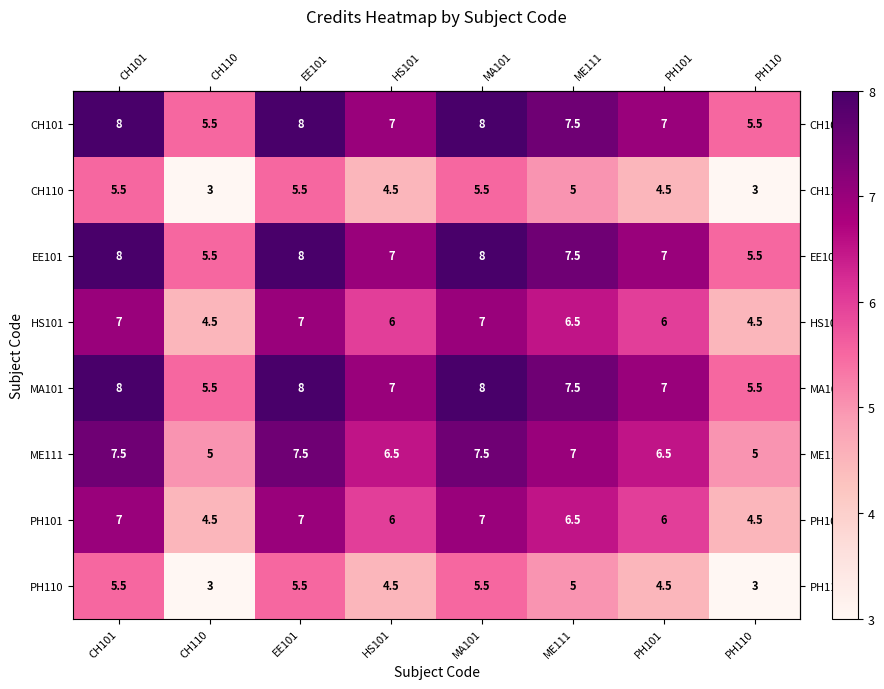

What is the difference between the second highest and minimum values in the PH101 series?

2.5